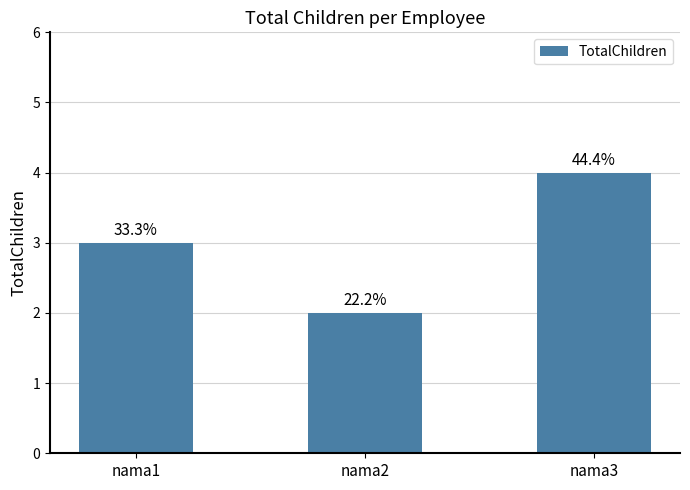

What is the average value?

3